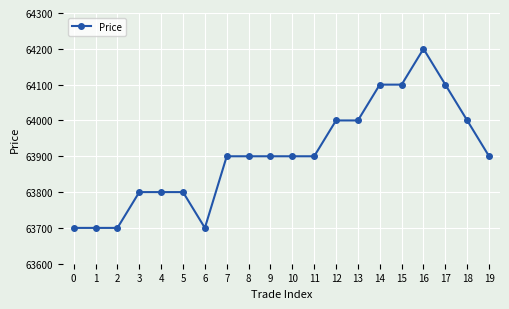

Count the number of data series in this chart.

1